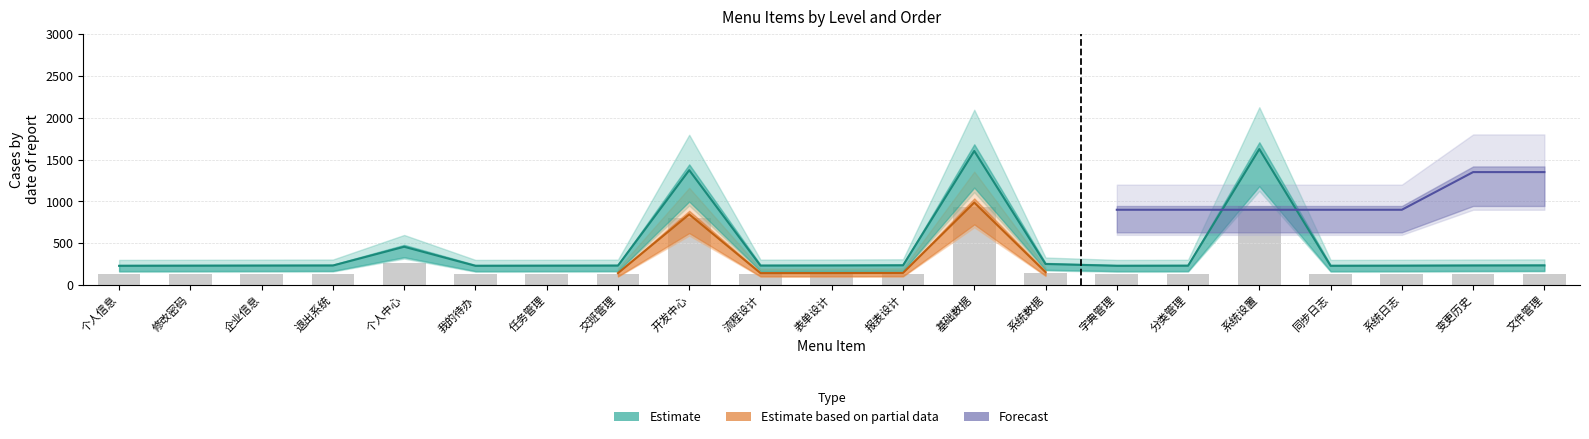

Rank the categories by value from highest to lowest.

系统设置, 基础数据, 开发中心, 个人中心, 系统数据, 报表设计, 文件管理, 退出系统, 表单设计, 变更历史, 企业信息, 交班管理, 流程设计, 修改密码, 任务管理, 分类管理, 系统日志, 个人信息, 我的待办, 字典管理, 同步日志